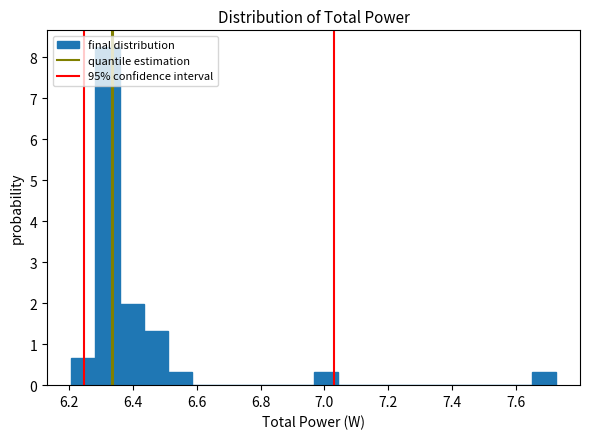

Read against the x-axis, roughly where is the centre of the tallest bar?

6.32